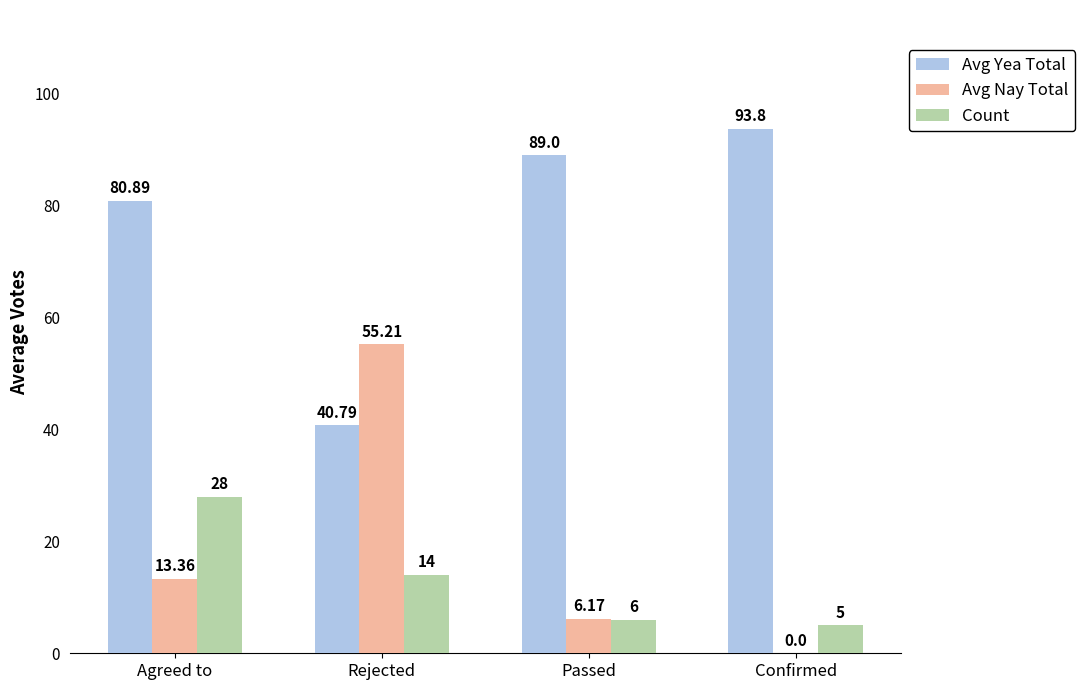

Which series has the largest range (max minus min)?

Avg Nay Total